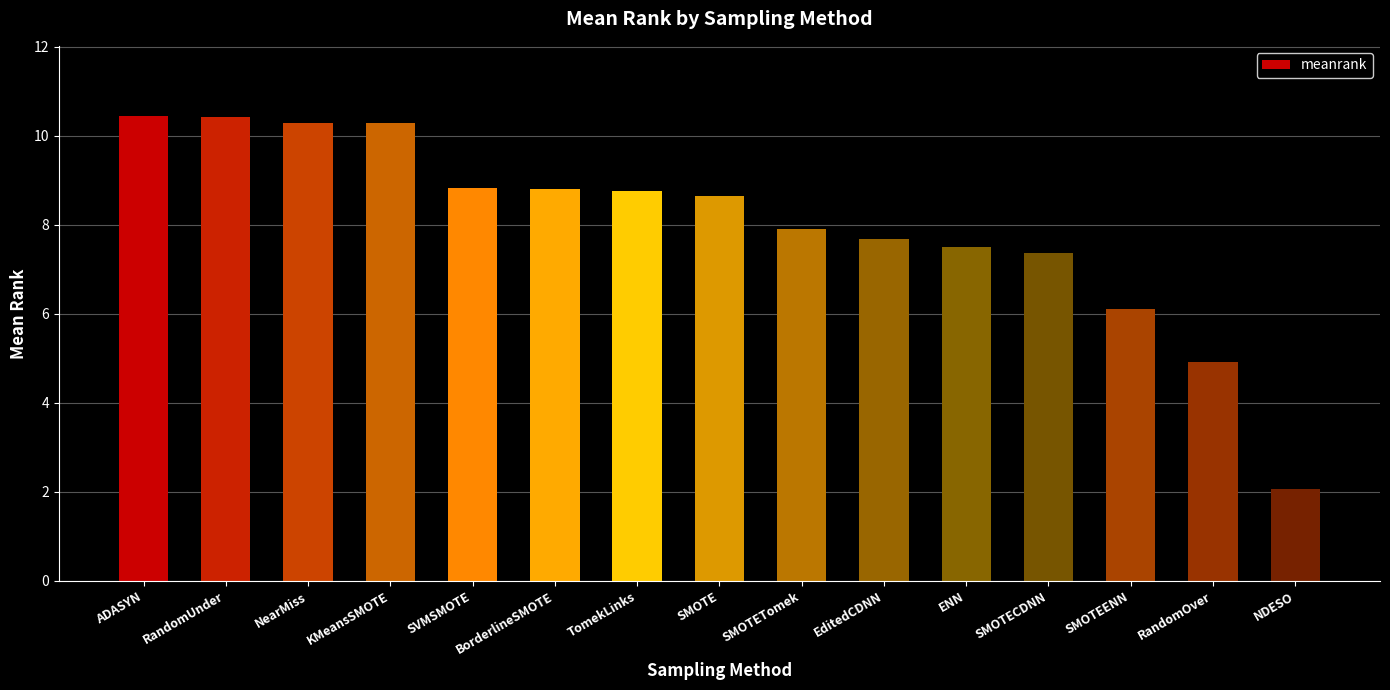

The value at SMOTE is 15.5. True or false?

False